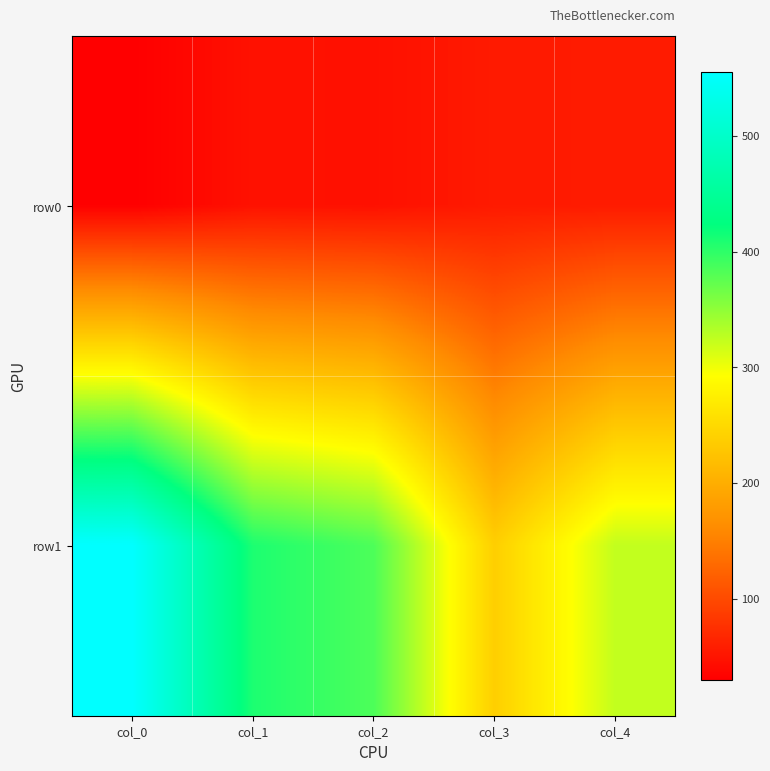

Which series has the largest total across all categories?

row1